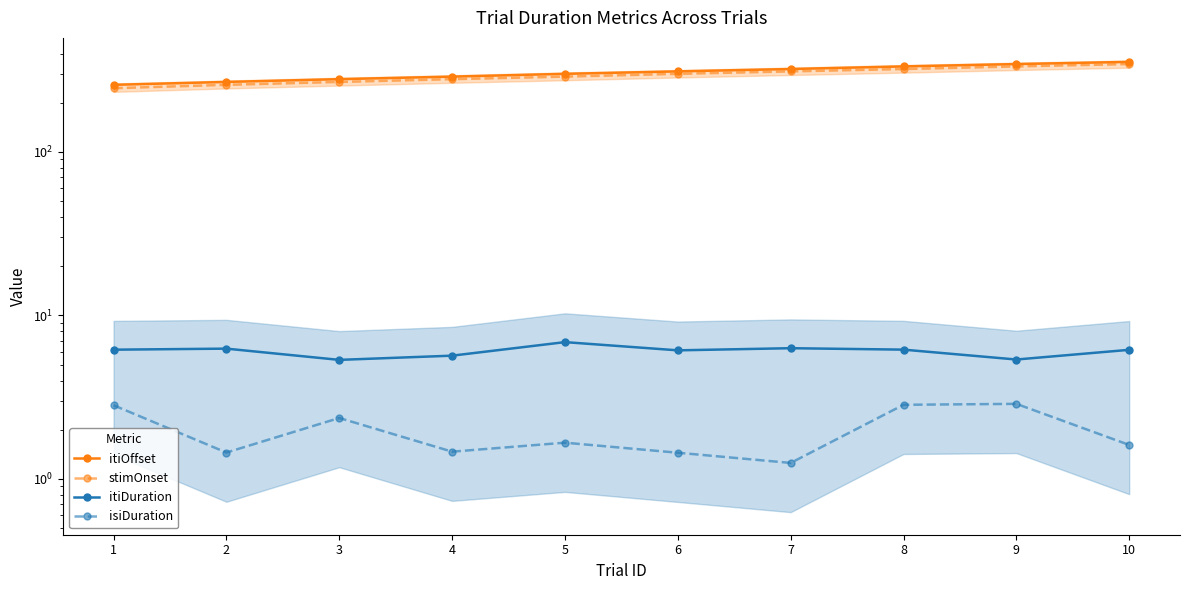

How many data points in itiDuration are less than 6?

3